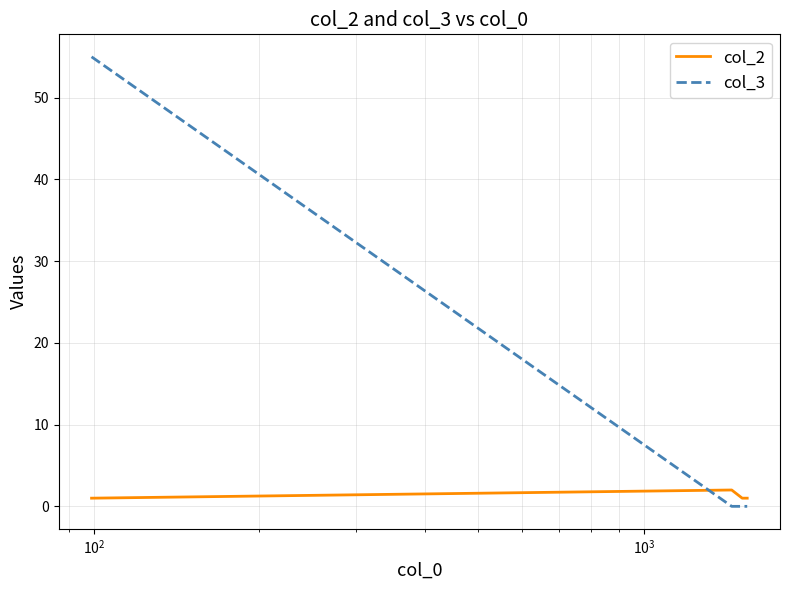

Rank the series by their average value, from lowest to highest.

col_2, col_3